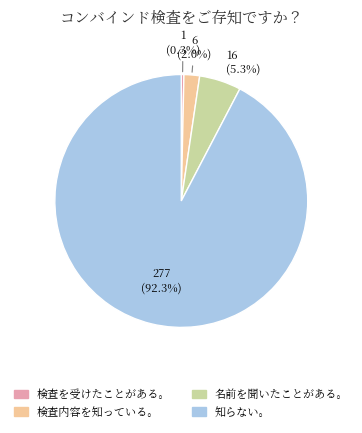

What is the total percentage of 検査内容を知っている。 and 検査を受けたことがある。?

2.3%